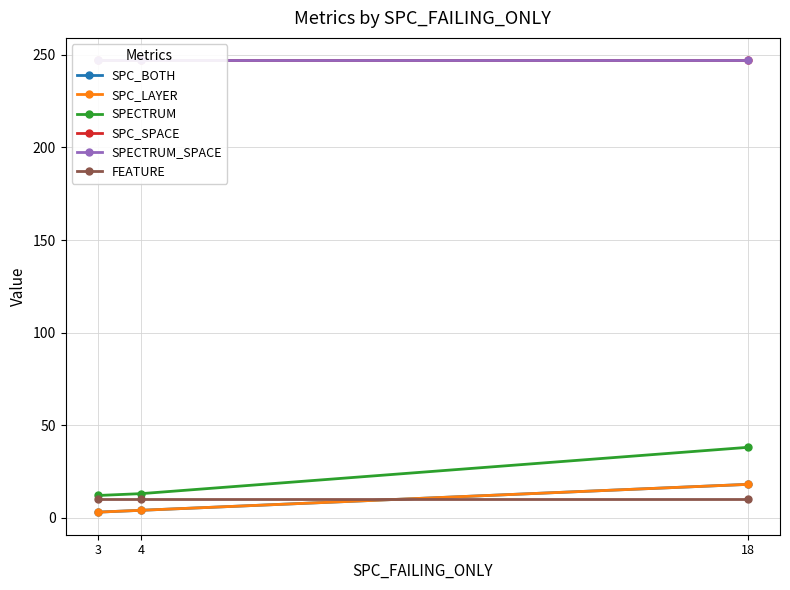

Rank the series at 4 from highest to lowest value.

SPC_SPACE, SPECTRUM_SPACE, SPECTRUM, FEATURE, SPC_BOTH, SPC_LAYER